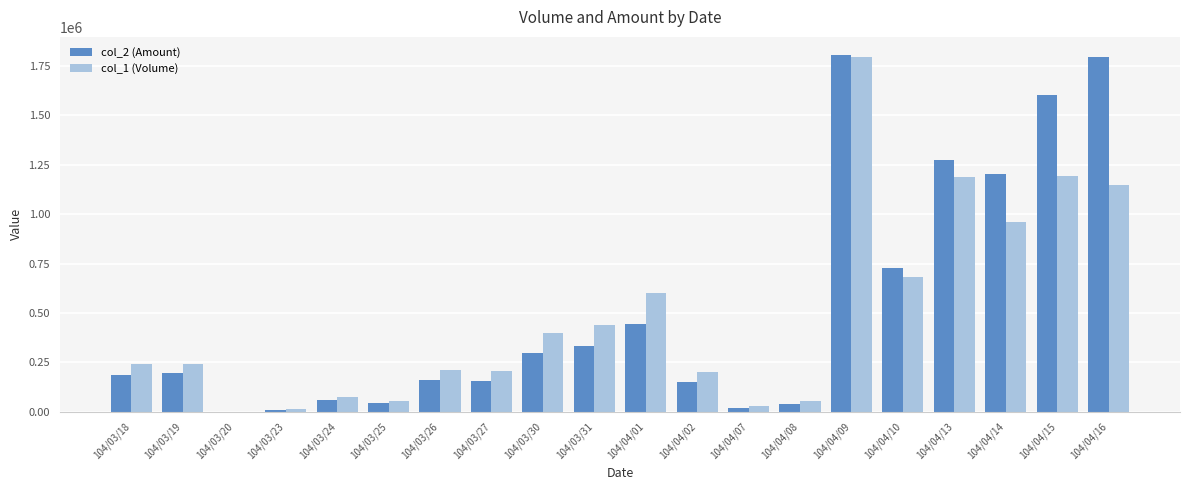

Between 104/03/25 and 104/04/13, which series saw the biggest shift?

col_2 (Amount)